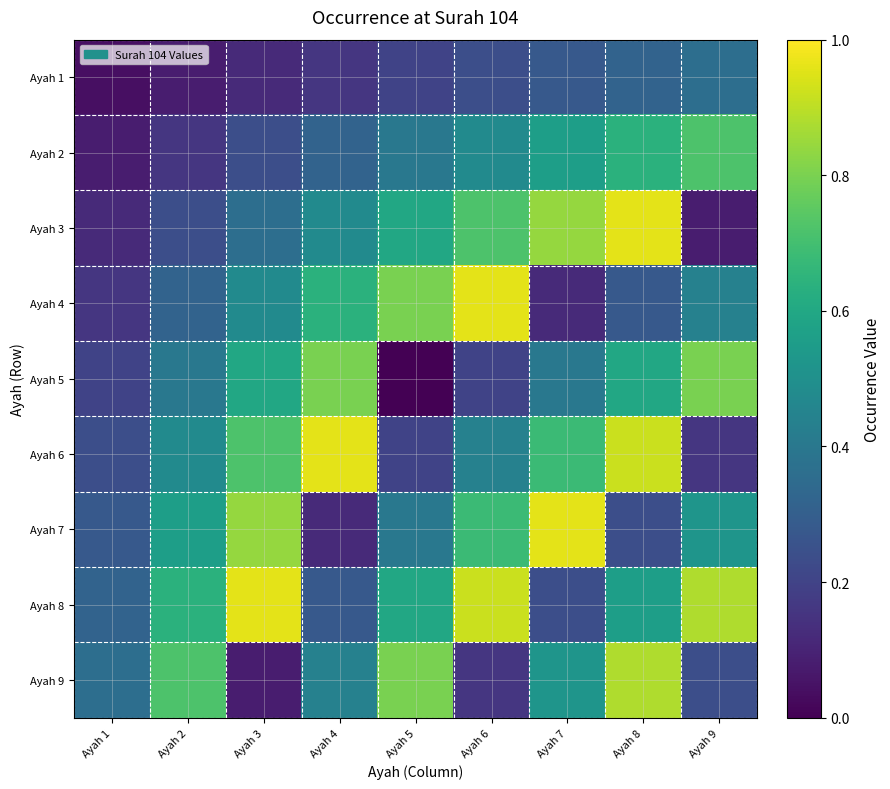

Reading right to left, extract all data points from this chart.

row_0: Ayah 9=0.4	Ayah 8=0.3	Ayah 7=0.3	Ayah 6=0.2	Ayah 5=0.2	Ayah 4=0.2	Ayah 3=0.1	Ayah 2=0.1	Ayah 1=0.0
row_1: Ayah 9=0.7	Ayah 8=0.6	Ayah 7=0.6	Ayah 6=0.5	Ayah 5=0.4	Ayah 4=0.3	Ayah 3=0.2	Ayah 2=0.2	Ayah 1=0.1
row_2: Ayah 9=0.1	Ayah 8=1.0	Ayah 7=0.8	Ayah 6=0.7	Ayah 5=0.6	Ayah 4=0.5	Ayah 3=0.4	Ayah 2=0.2	Ayah 1=0.1
row_3: Ayah 9=0.4	Ayah 8=0.3	Ayah 7=0.1	Ayah 6=1.0	Ayah 5=0.8	Ayah 4=0.6	Ayah 3=0.5	Ayah 2=0.3	Ayah 1=0.2
row_4: Ayah 9=0.8	Ayah 8=0.6	Ayah 7=0.4	Ayah 6=0.2	Ayah 5=0.0	Ayah 4=0.8	Ayah 3=0.6	Ayah 2=0.4	Ayah 1=0.2
row_5: Ayah 9=0.2	Ayah 8=0.9	Ayah 7=0.7	Ayah 6=0.4	Ayah 5=0.2	Ayah 4=1.0	Ayah 3=0.7	Ayah 2=0.5	Ayah 1=0.2
row_6: Ayah 9=0.5	Ayah 8=0.2	Ayah 7=1.0	Ayah 6=0.7	Ayah 5=0.4	Ayah 4=0.1	Ayah 3=0.8	Ayah 2=0.6	Ayah 1=0.3
row_7: Ayah 9=0.9	Ayah 8=0.6	Ayah 7=0.2	Ayah 6=0.9	Ayah 5=0.6	Ayah 4=0.3	Ayah 3=1.0	Ayah 2=0.6	Ayah 1=0.3
row_8: Ayah 9=0.2	Ayah 8=0.9	Ayah 7=0.5	Ayah 6=0.2	Ayah 5=0.8	Ayah 4=0.4	Ayah 3=0.1	Ayah 2=0.7	Ayah 1=0.4